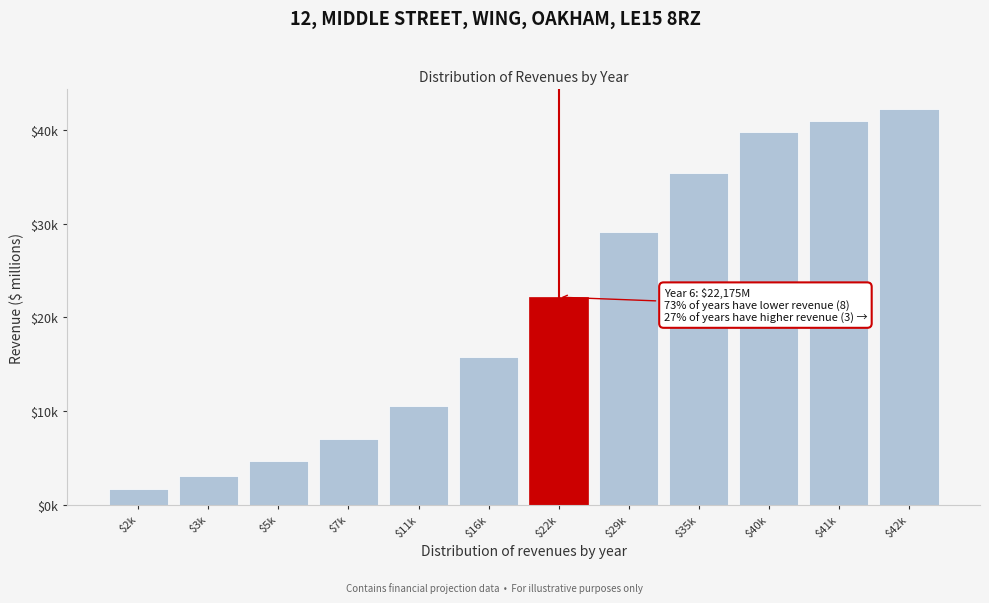

Are the bars horizontal?

No